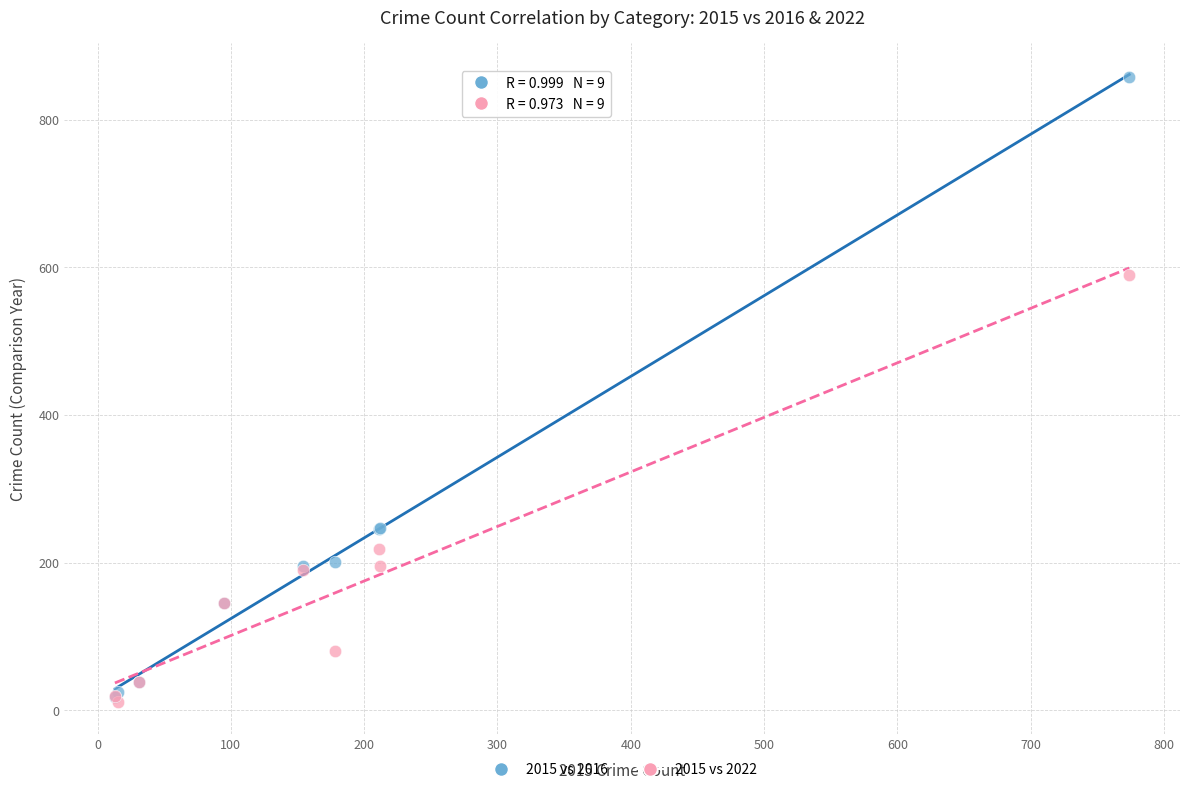

In the 2015 vs 2016 series, what Y value is closest to 438?

247